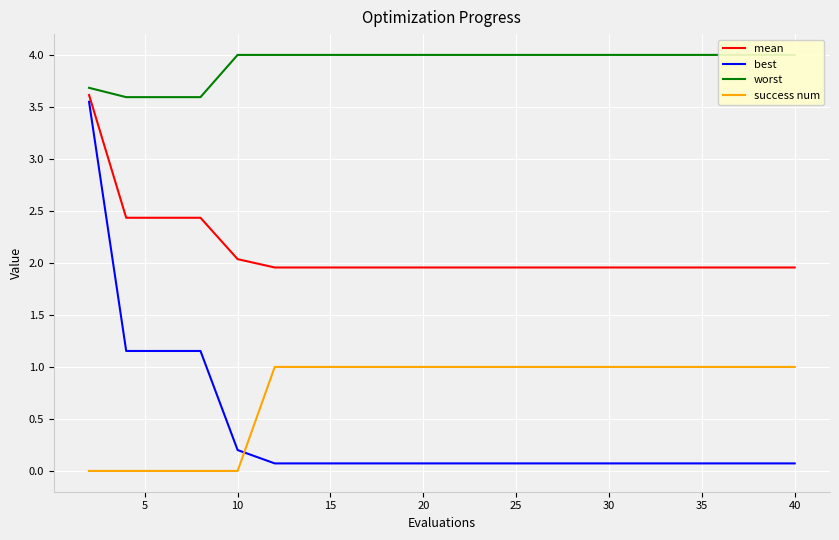

At how many categories does at least one series exceed 1?

20